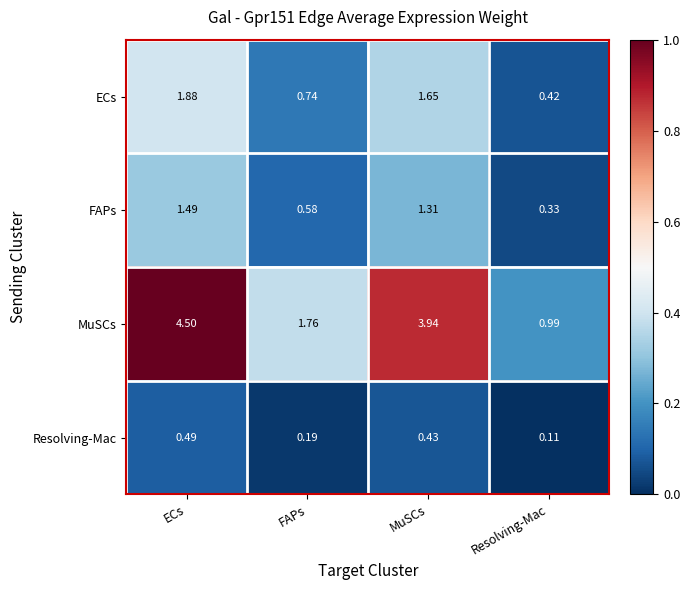

At how many categories does at least one series exceed 0?

4